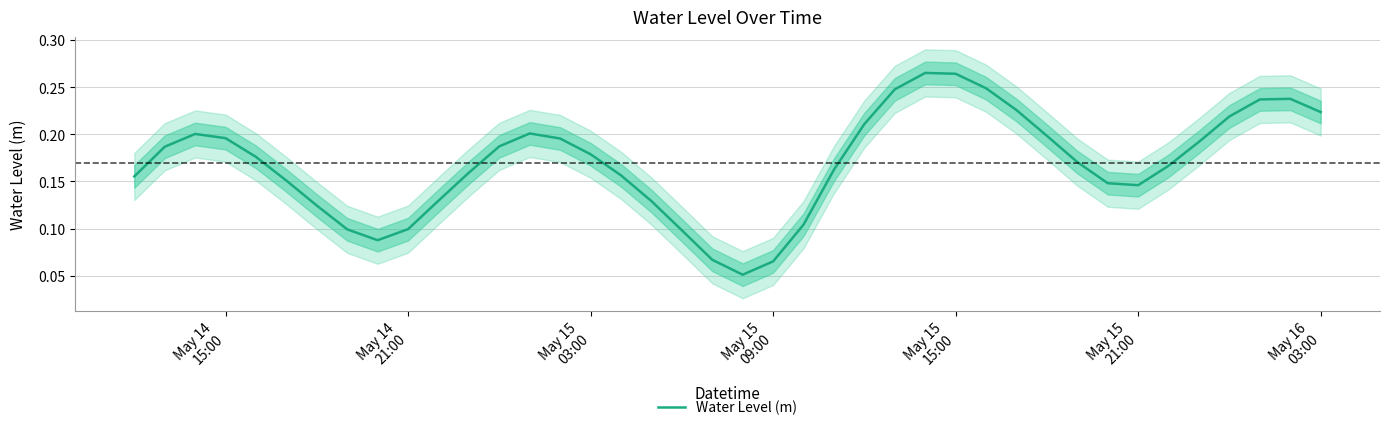

What value does the data have at May 14 21:00?

0.1